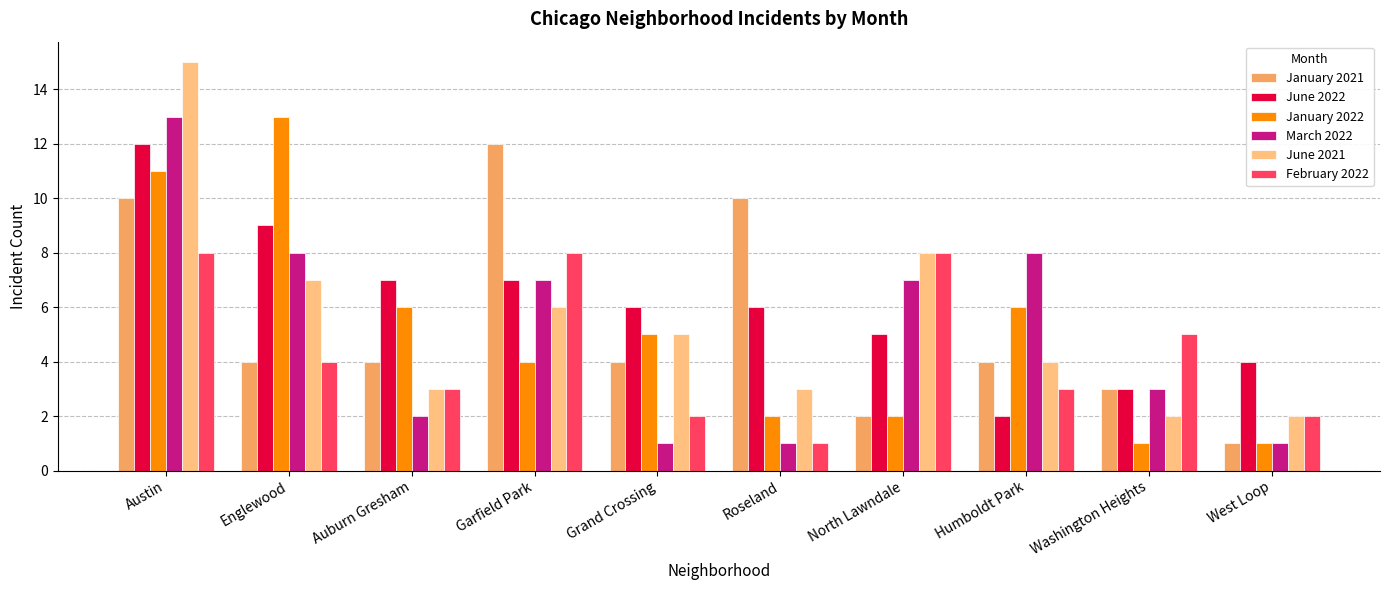

Is it true that June 2022 equals 11 at Auburn Gresham?

False